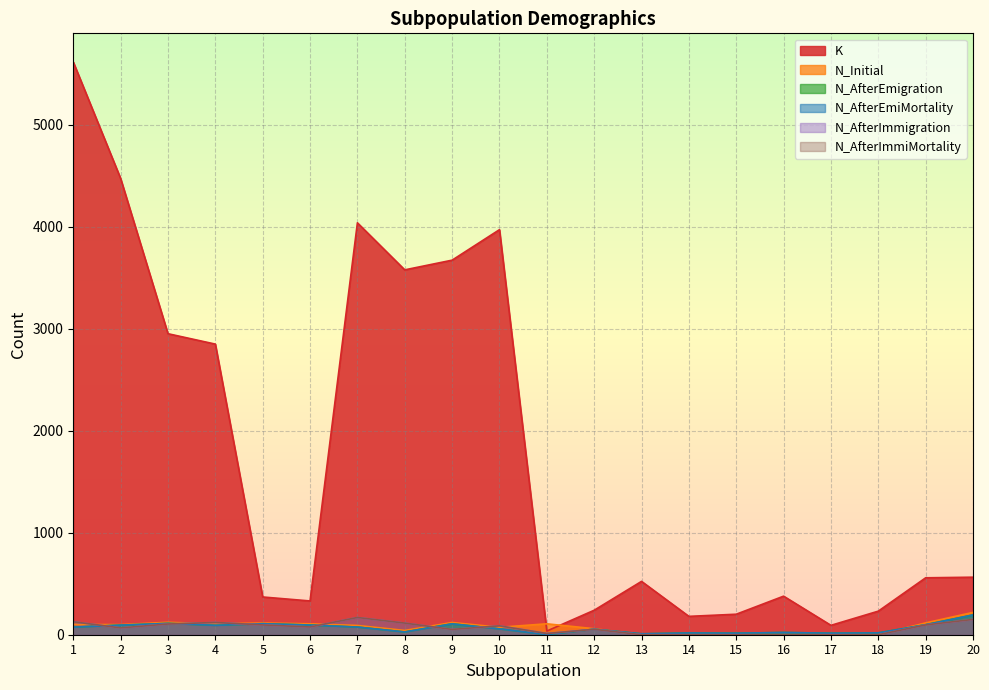

At which category is the sum across all series the highest?

1